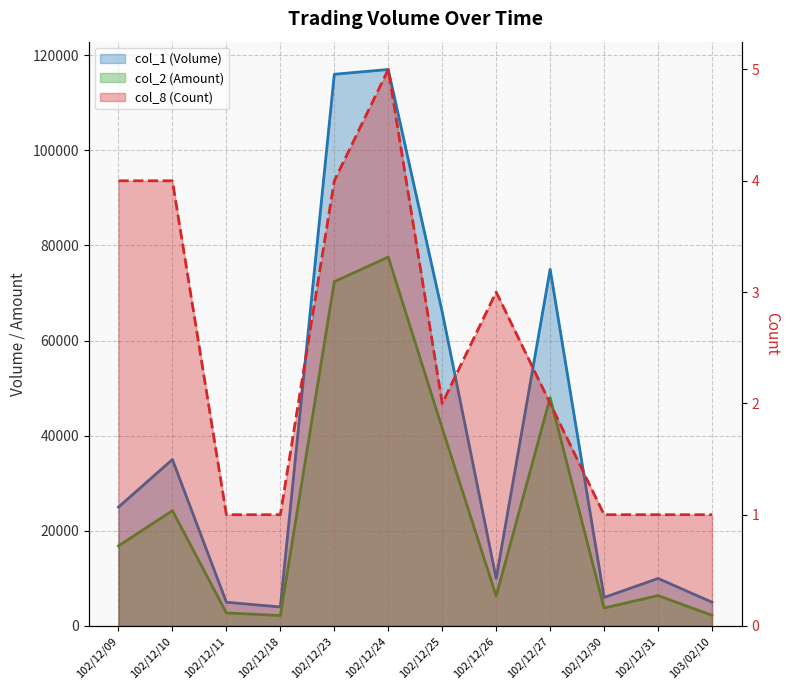

Is it true that col_2 (Amount) equals 18233 at 102/12/24?

False